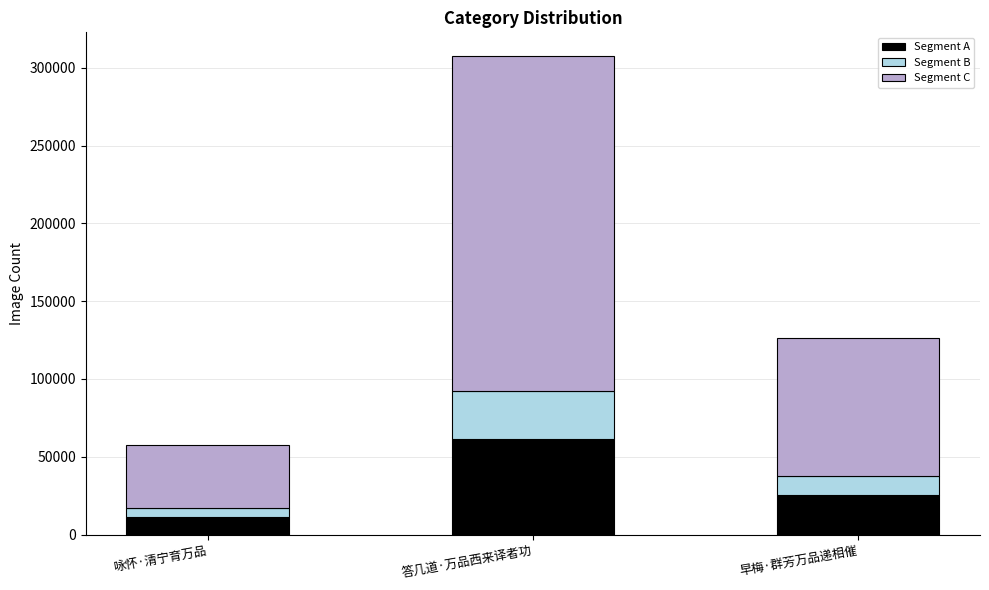

What is the sum of all Segment A values?

98257.8